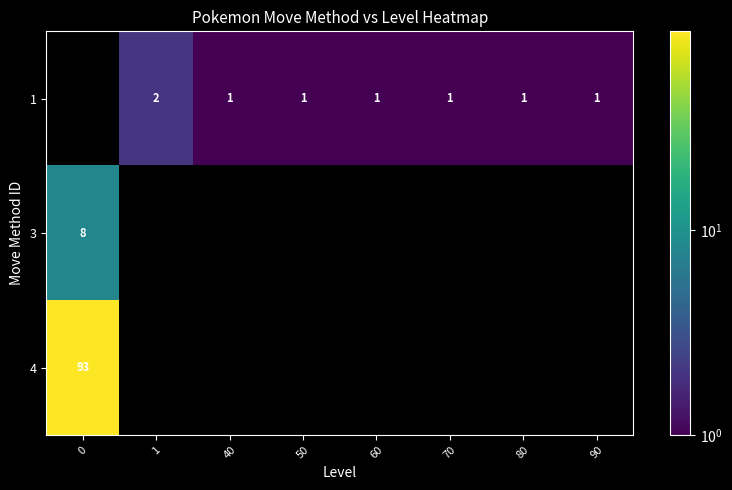

What is the greatest value displayed?

93